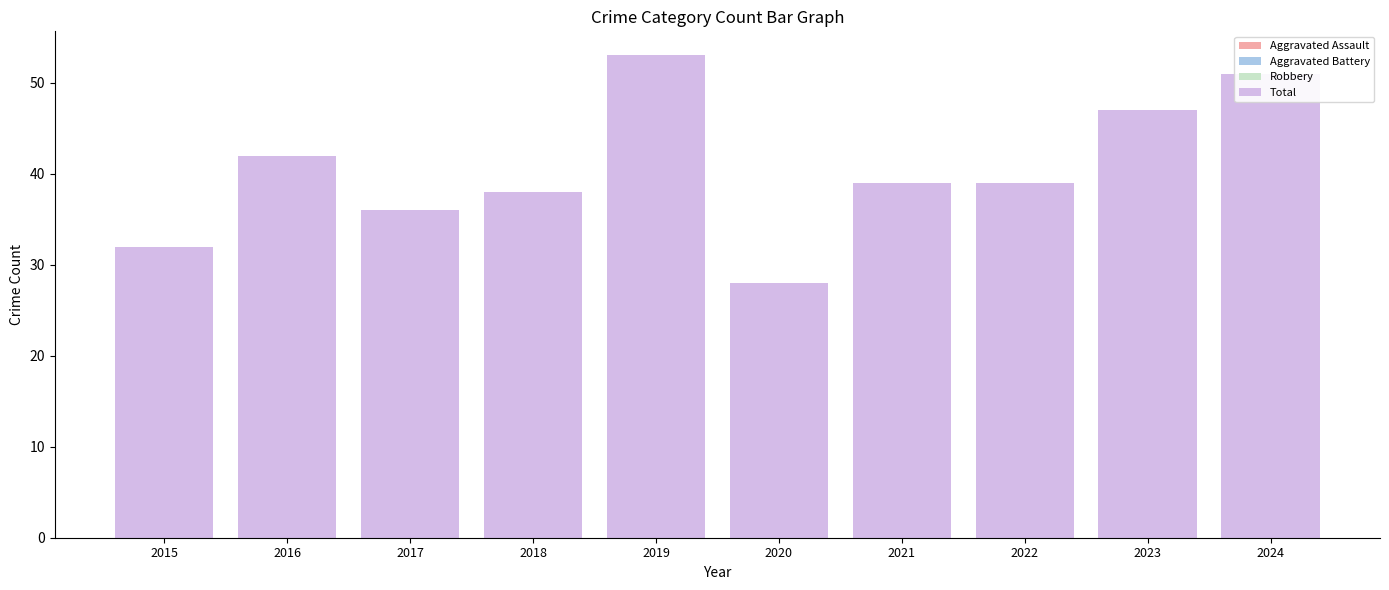

True or false: Robbery has a value of 25 at 2021.

True